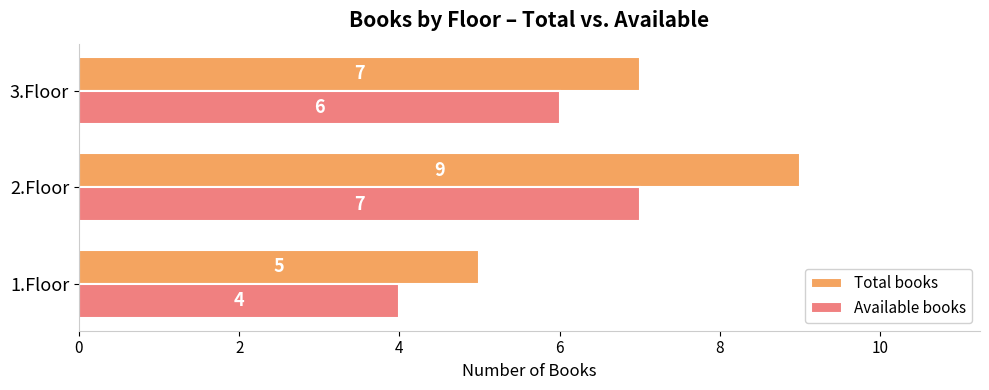

Which series has the widest spread of values?

Total books